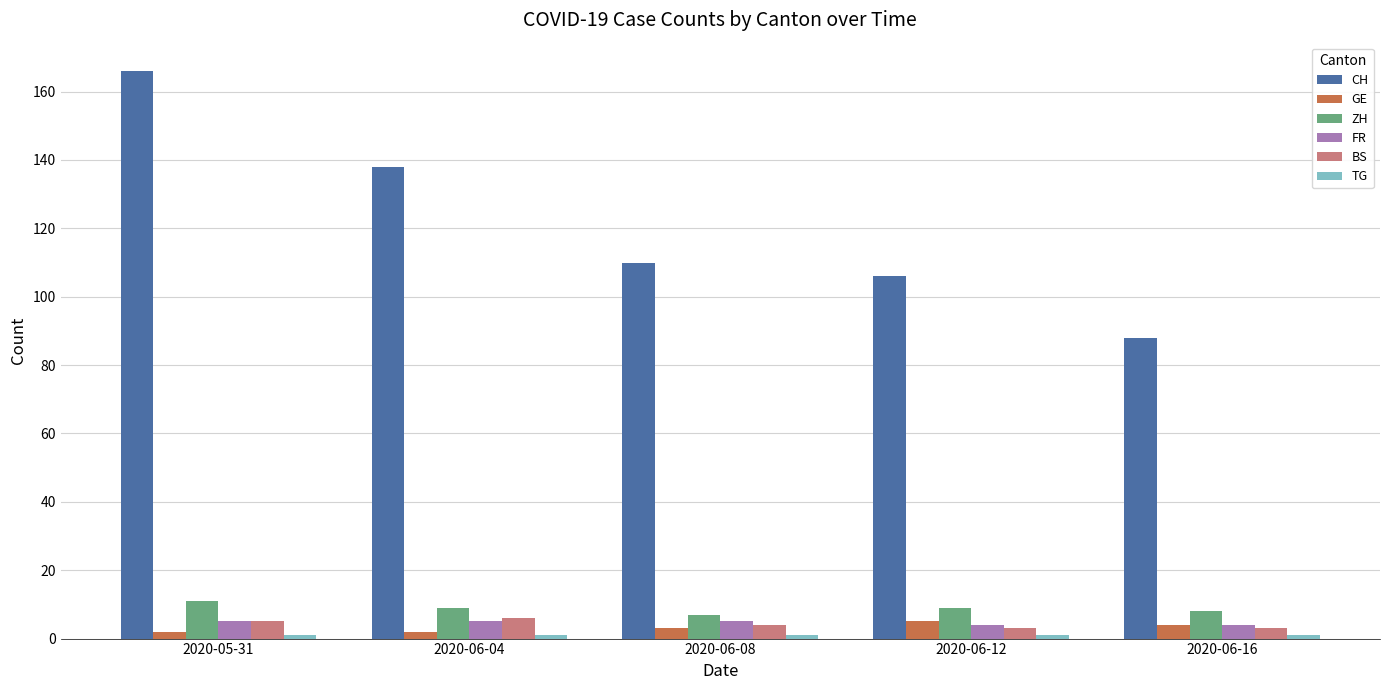

List the labels in order of CH value, smallest first.

2020-06-16, 2020-06-12, 2020-06-08, 2020-06-04, 2020-05-31